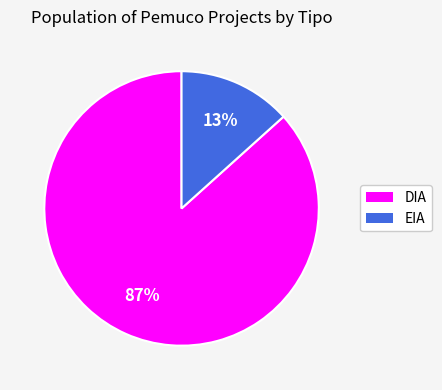

Which slice is the largest?

DIA